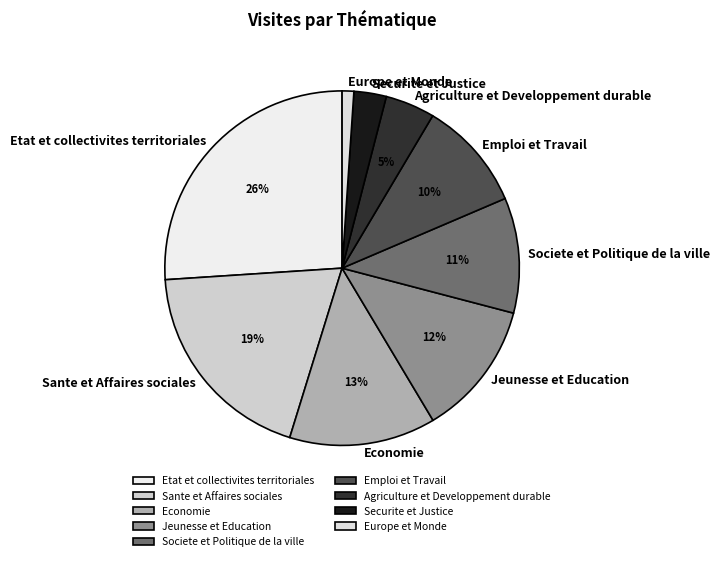

Which has a higher value, Jeunesse et Education or Sante et Affaires sociales?

Sante et Affaires sociales